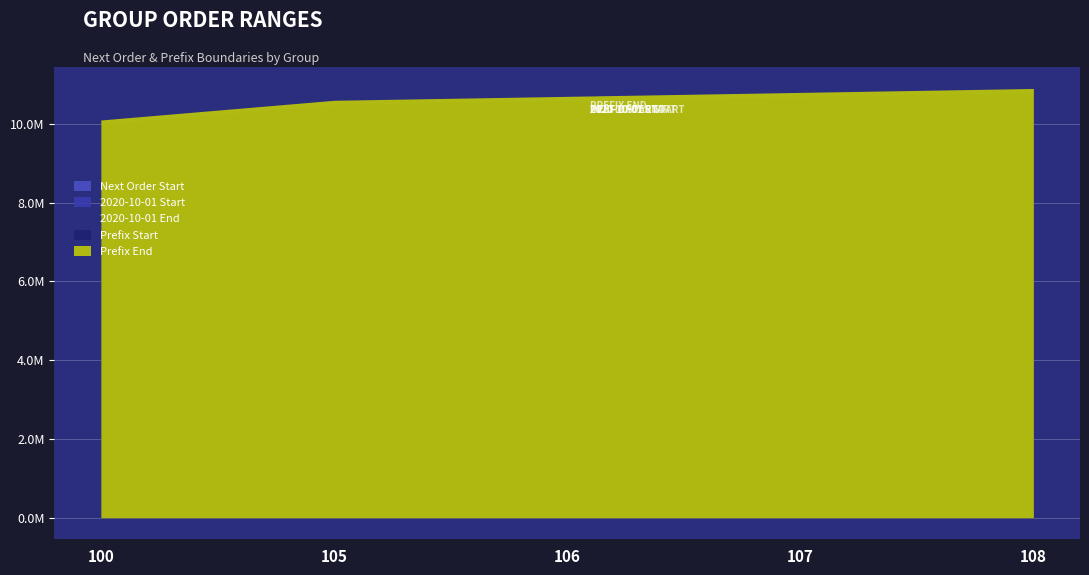

Reading left to right, list all the values displayed in this chart.

Next Order Start: 100=10000500	105=10500500	106=10600500	107=10700500	108=10800500
2020-10-01 Start: 100=10000000	105=10500000	106=10600000	107=10700000	108=10800000
2020-10-01 End: 100=10000499	105=10500499	106=10600499	107=10700499	108=10800499
Prefix Start: 100=10000000	105=10500000	106=10600000	107=10700000	108=10800000
Prefix End: 100=10099999	105=10599999	106=10699999	107=10799999	108=10899999